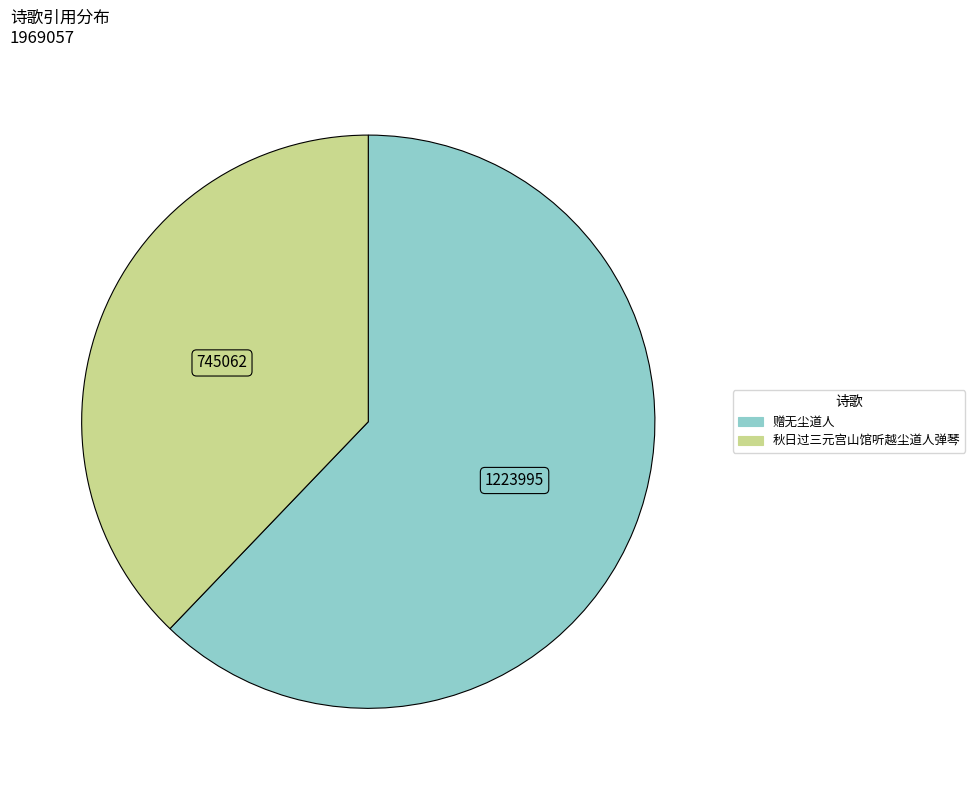

Which has a higher value, 秋日过三元宫山馆听越尘道人弹琴 or 赠无尘道人?

赠无尘道人